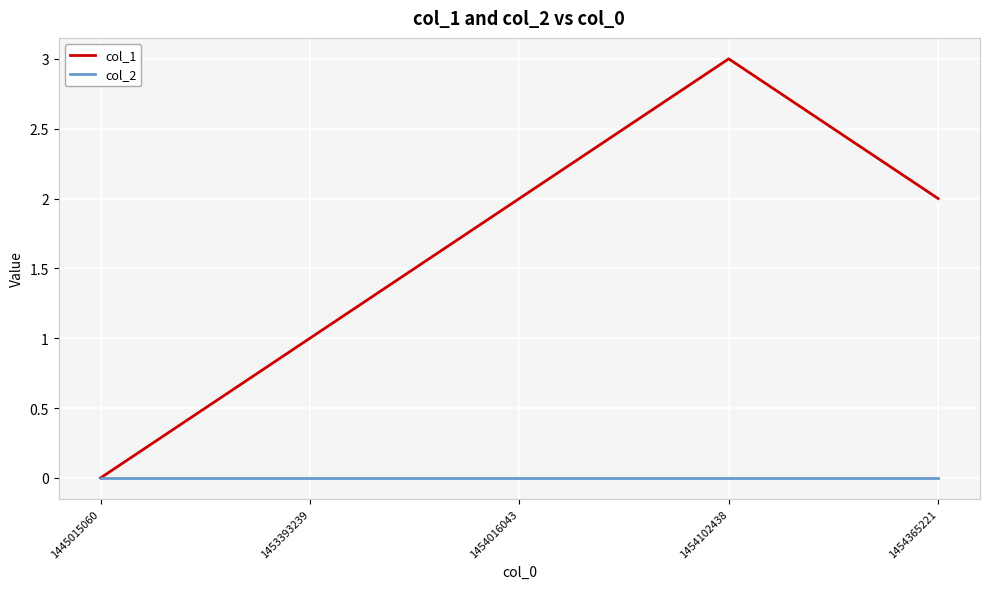

What is the difference between the maximum and minimum values in the col_1 series?

3